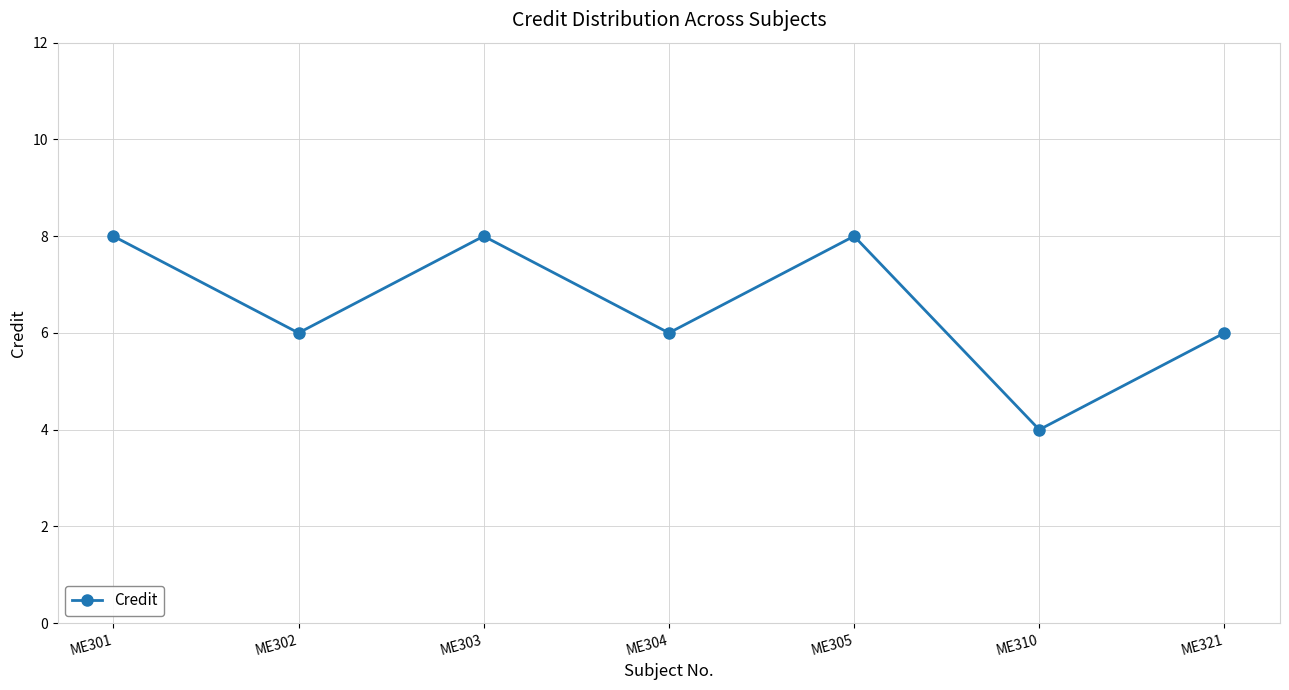

Which category has the lowest value across all series?

ME310